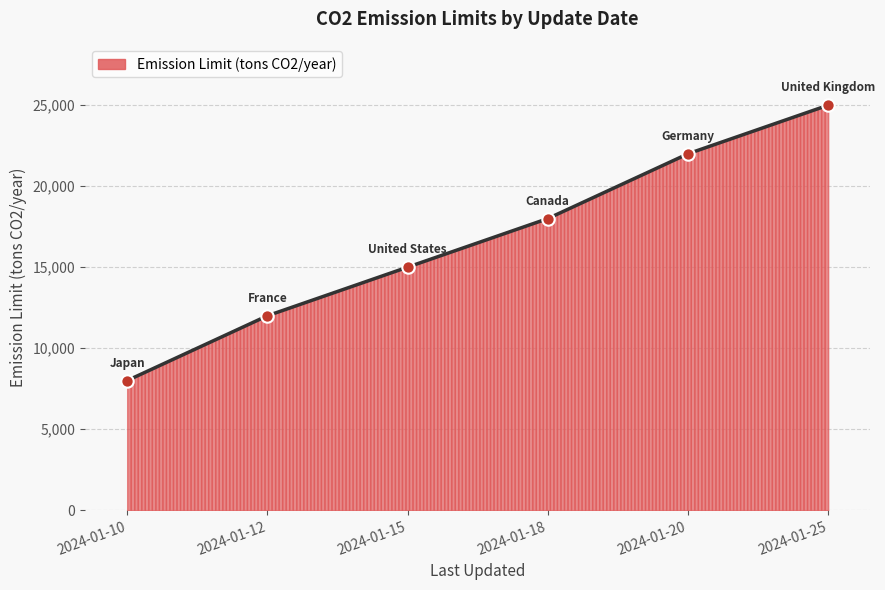

What is the change in value from 2024-01-15 to 2024-01-25?

+10000